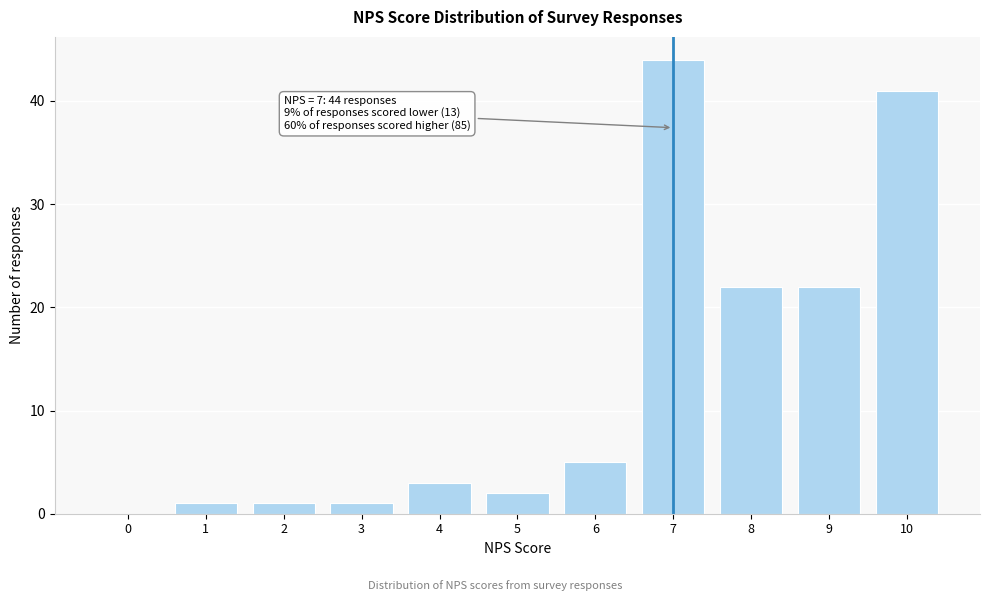

Reading right to left, what are all the values shown in this chart?

10=41	9=22	8=22	7=44	6=5	5=2	4=3	3=1	2=1	1=1	0=0